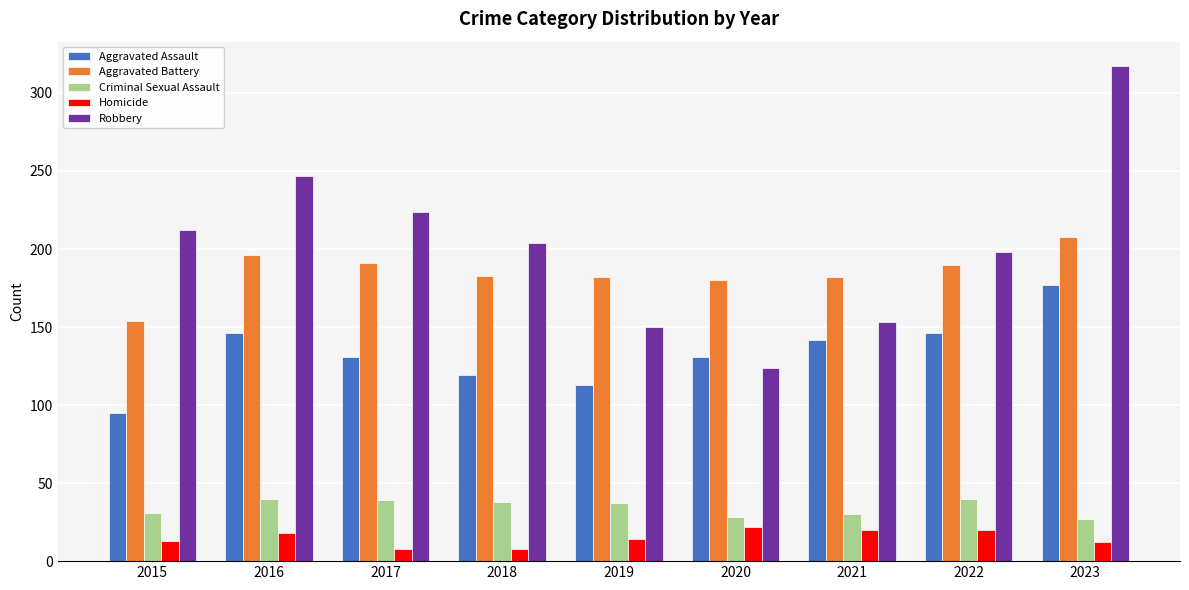

How many distinct data groups are displayed?

5